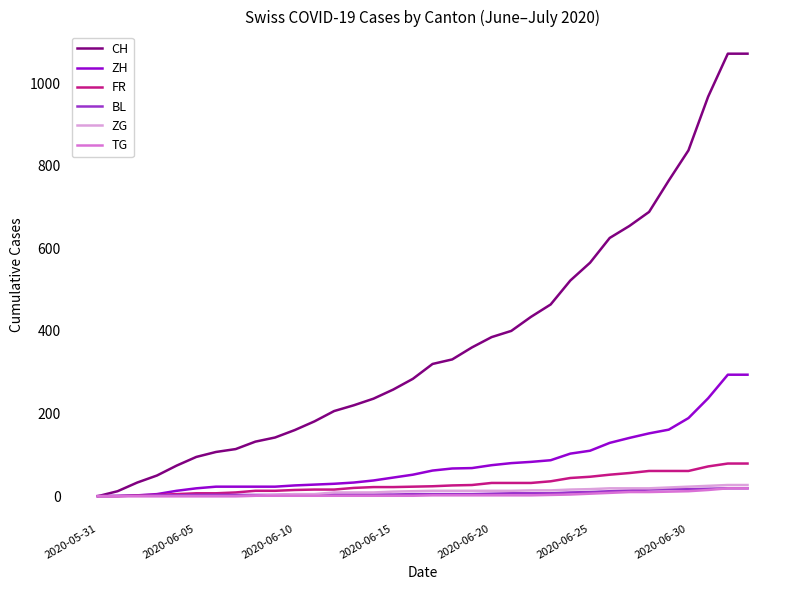

What is the maximum value shown in the chart?

1071